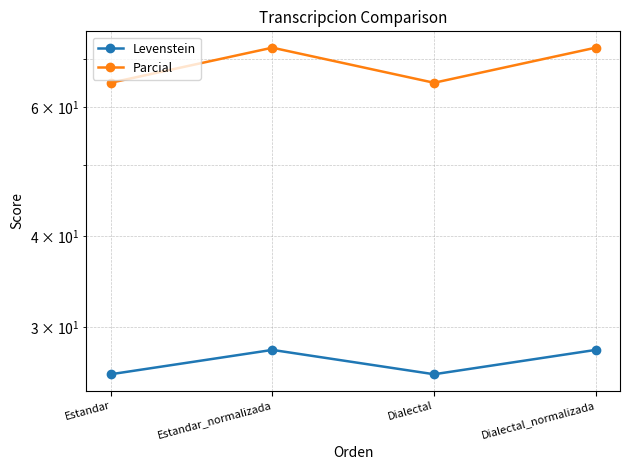

Does the chart have visible grid lines?

Yes